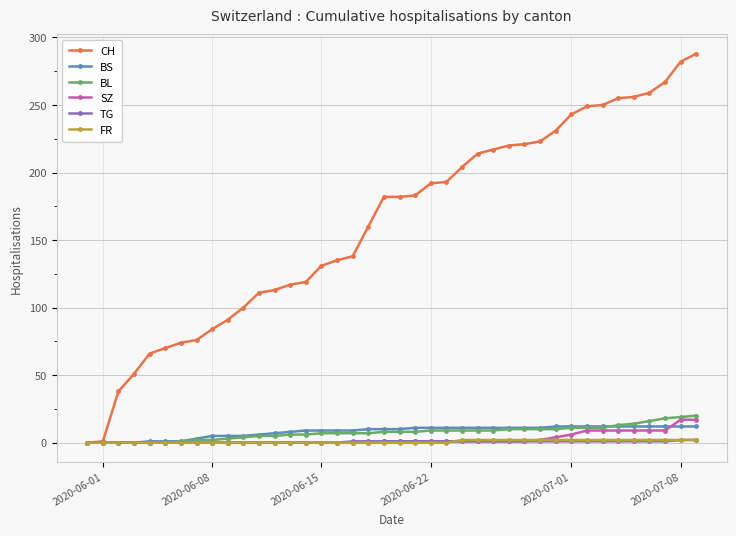

How many lines are shown in the chart?

6